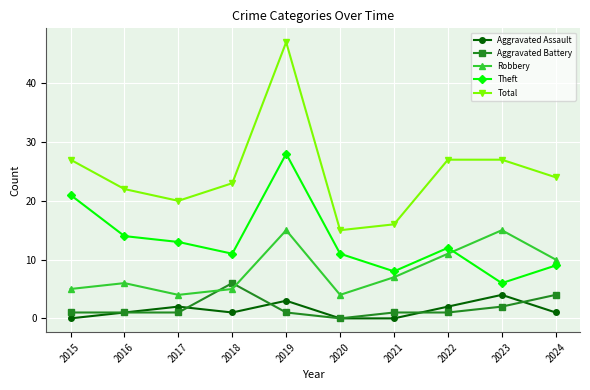

True or false: Robbery has a value of 6 at 2016.

True